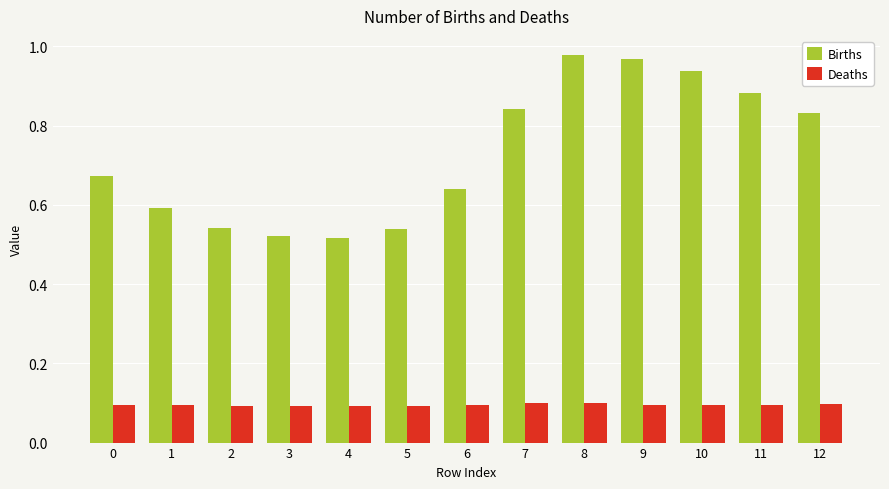

What are all the series names shown in the legend?

Births, Deaths